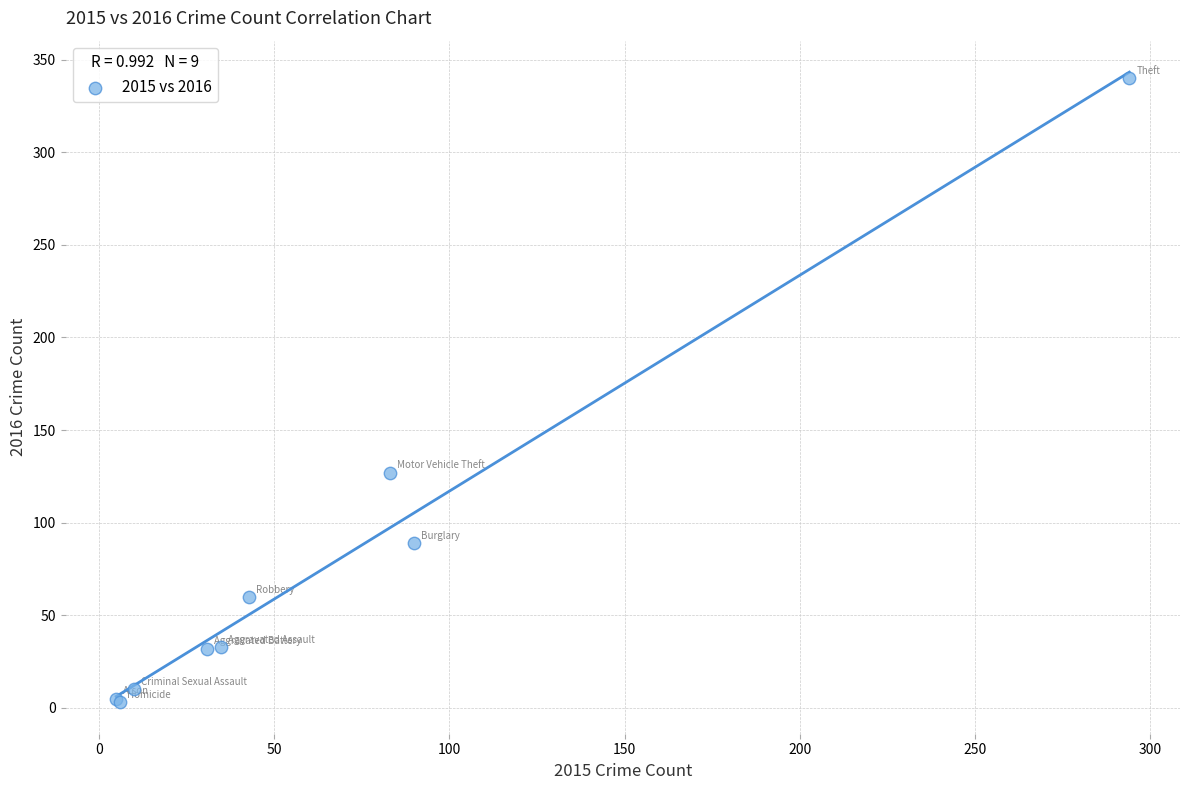

What Y value in the scatter plot is closest to 171?

127